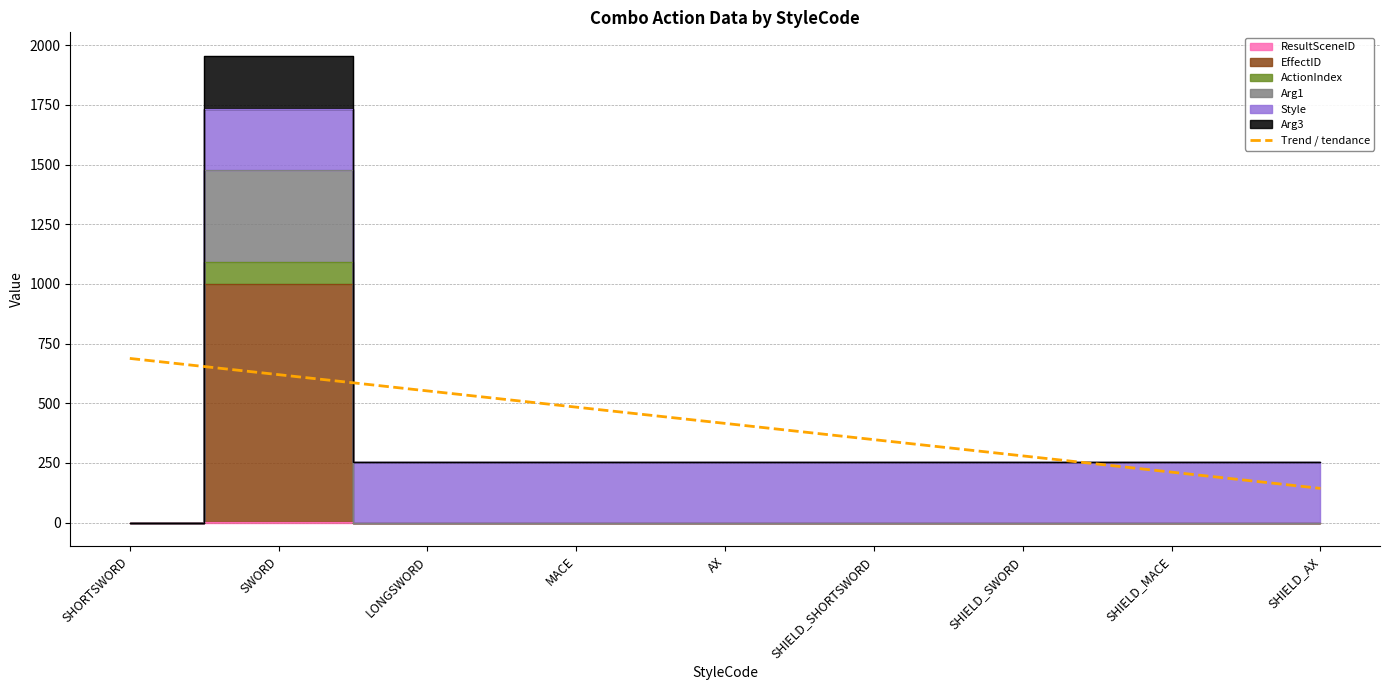

What is the average value?

415.7